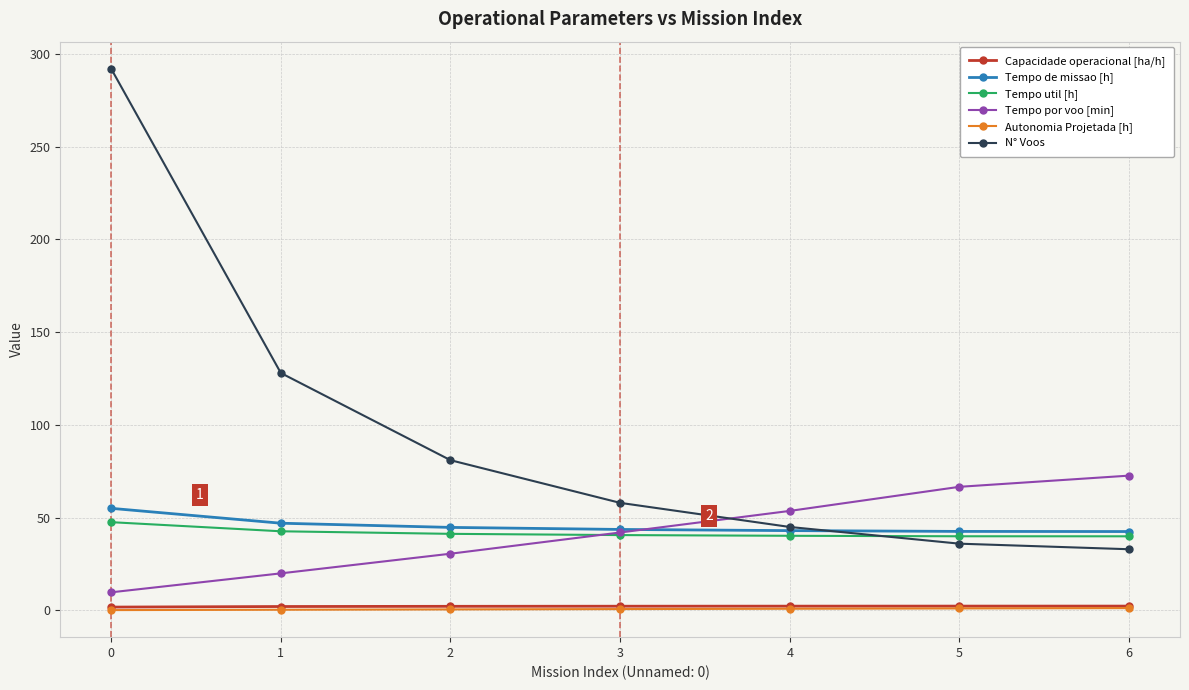

What is the value of the N° Voos point at the 1st from the left?

292.0